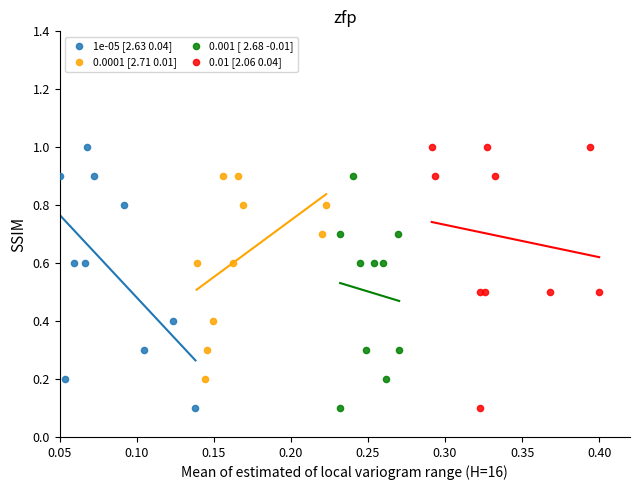

What are all the series names shown in the legend?

1e-05 [2.63 0.04], 0.0001 [2.71 0.01], 0.001 [ 2.68 -0.01], 0.01 [2.06 0.04]